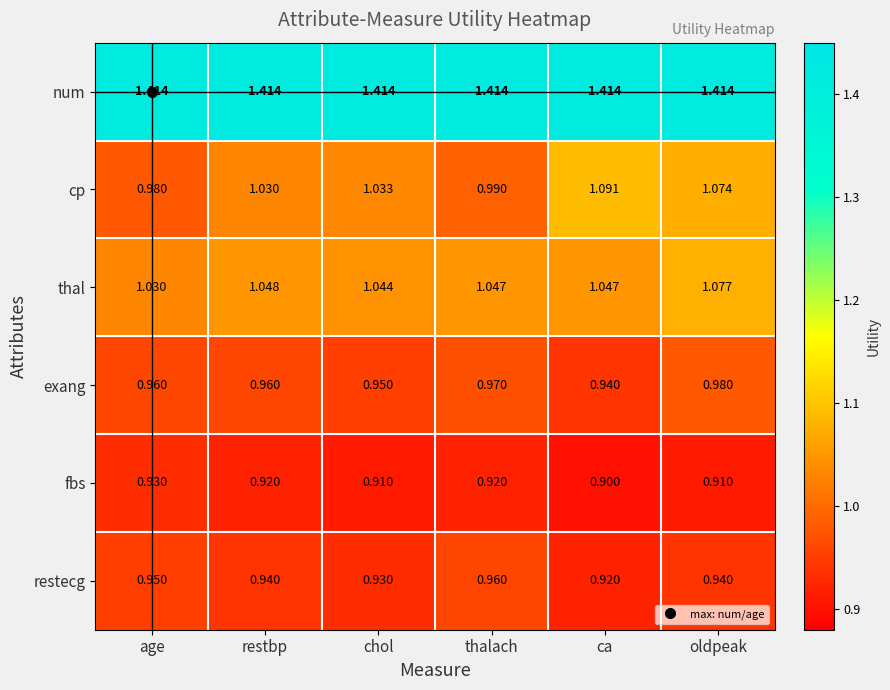

At which label does exang reach its minimum?

ca